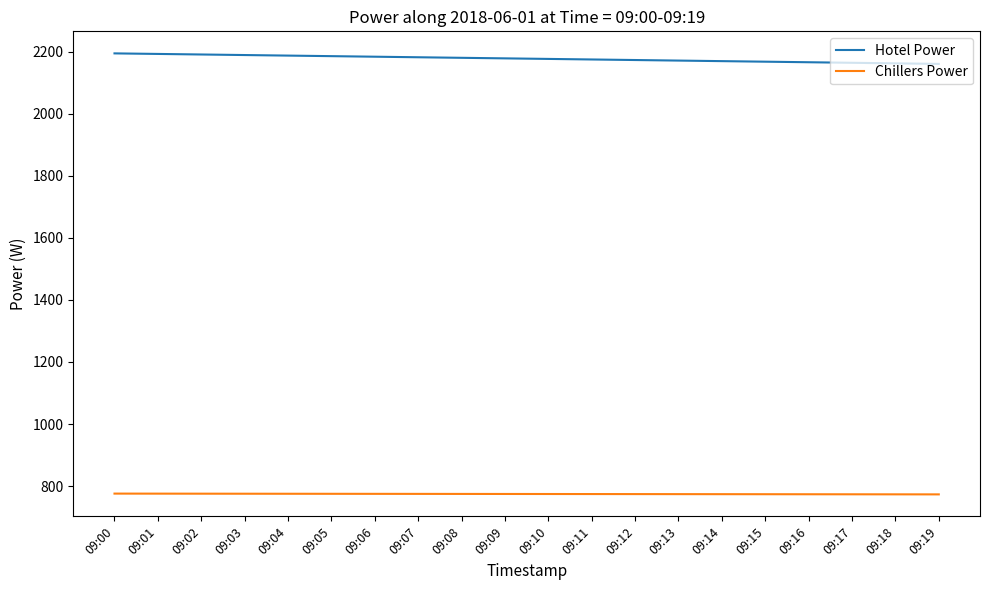

What is the spread (max minus min) of values at 09:02?

1414.7